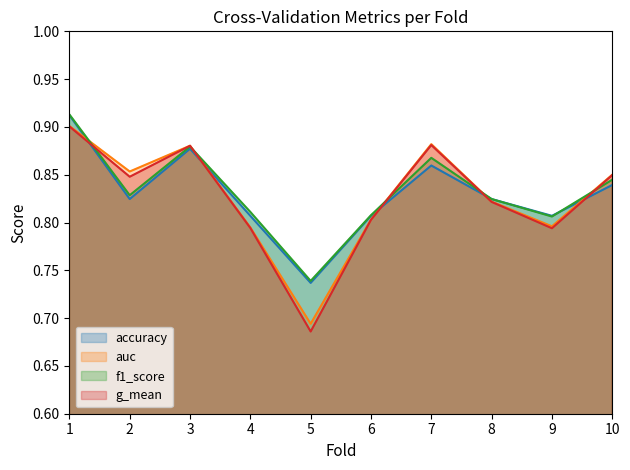

Rank the categories by accuracy value from lowest to highest.

5, 4, 6, 9, 2, 8, 10, 7, 3, 1